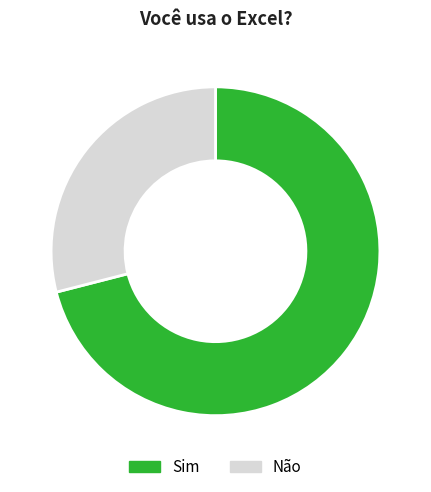

True or false: Sim accounts for 71% of the total.

True